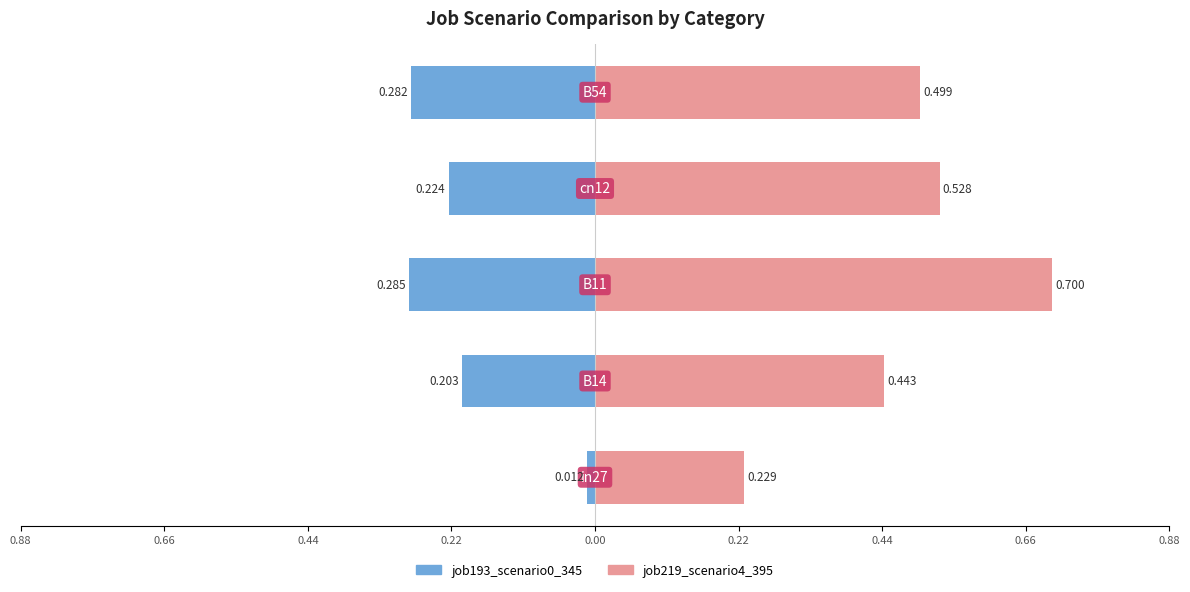

Reading right to left, what are all the values shown in this chart?

job193_scenario0_345: 0.00=-0.3	0.88=-0.2	0.66=-0.3	0.44=-0.2	0.22=-0.0
job219_scenario4_395: 0.00=0.5	0.88=0.5	0.66=0.7	0.44=0.4	0.22=0.2